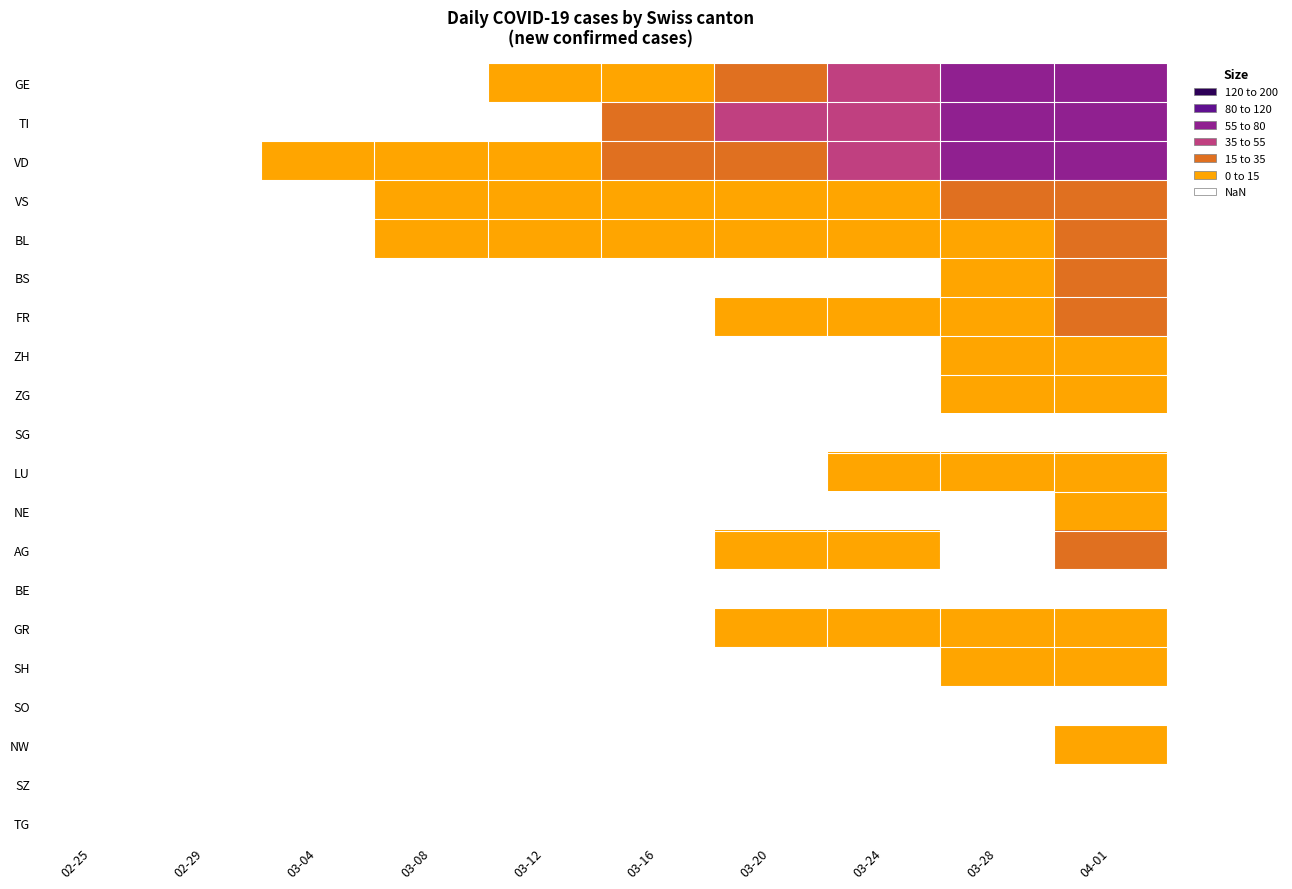

What is the spread (max minus min) of values at 04-01?

74.0